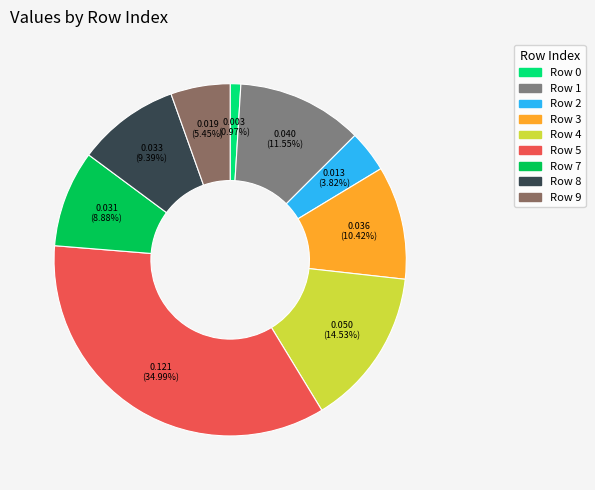

Combined, do Row 9 and Row 2 account for over 50%?

No